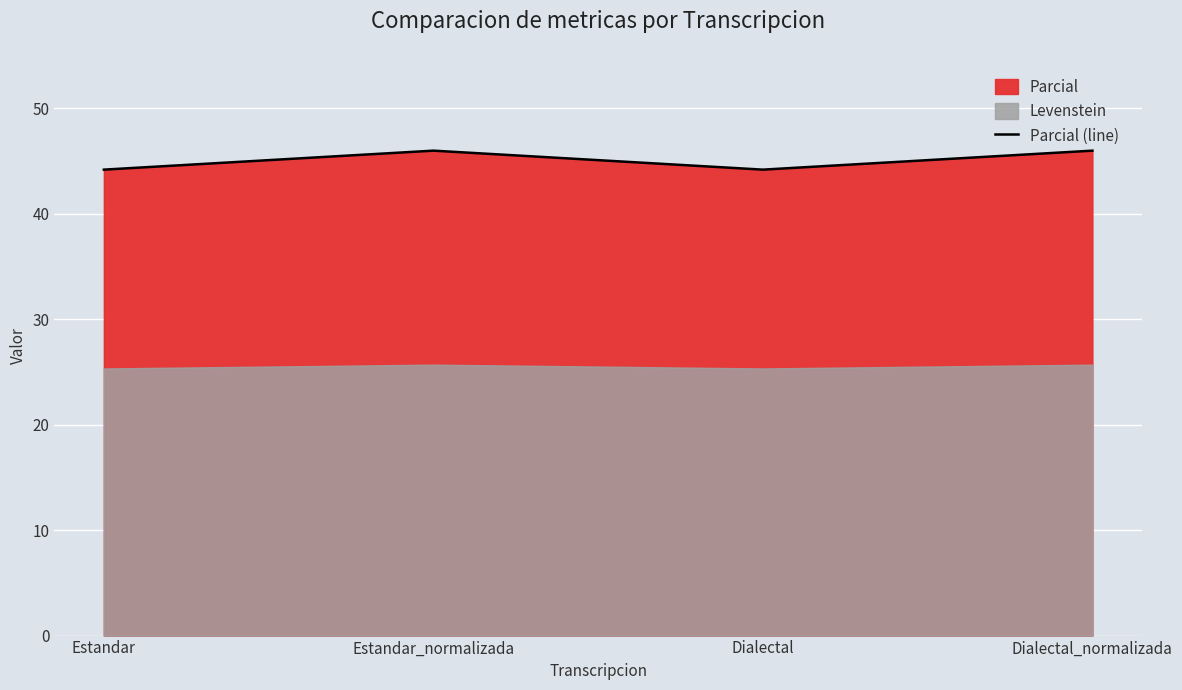

The chart shows a value of 46.0 at Dialectal_normalizada. True or false?

True